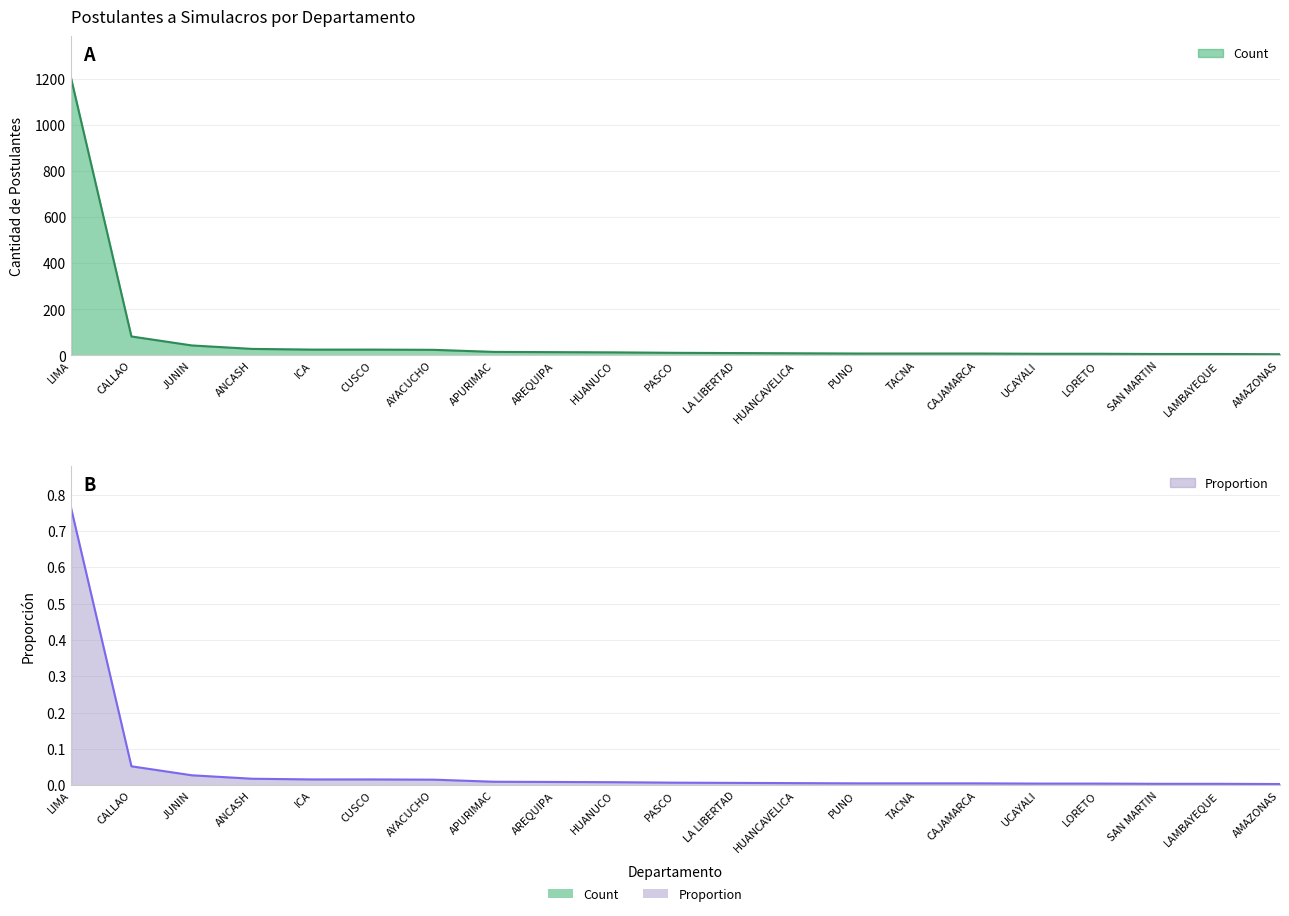

What are all the series names shown in the legend?

Count, Proportion